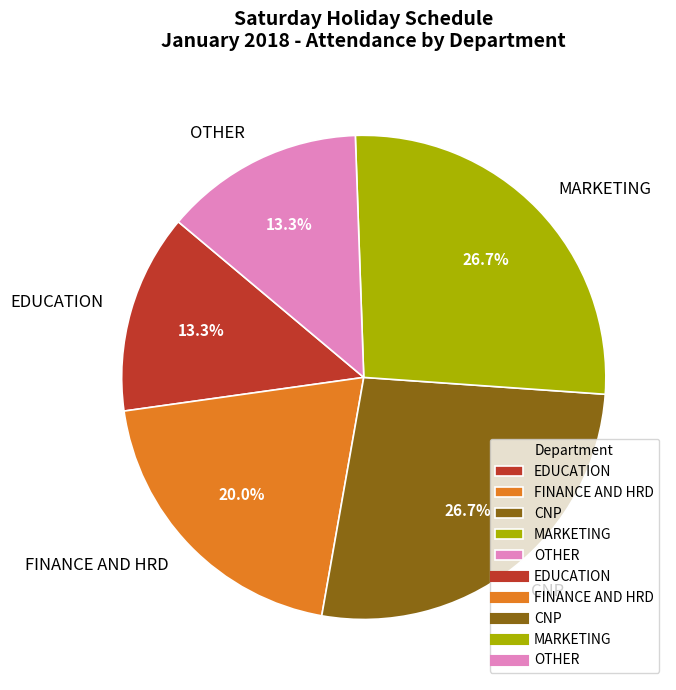

To the nearest percent, what is the difference between the EDUCATION and OTHER slice percentages?

0%